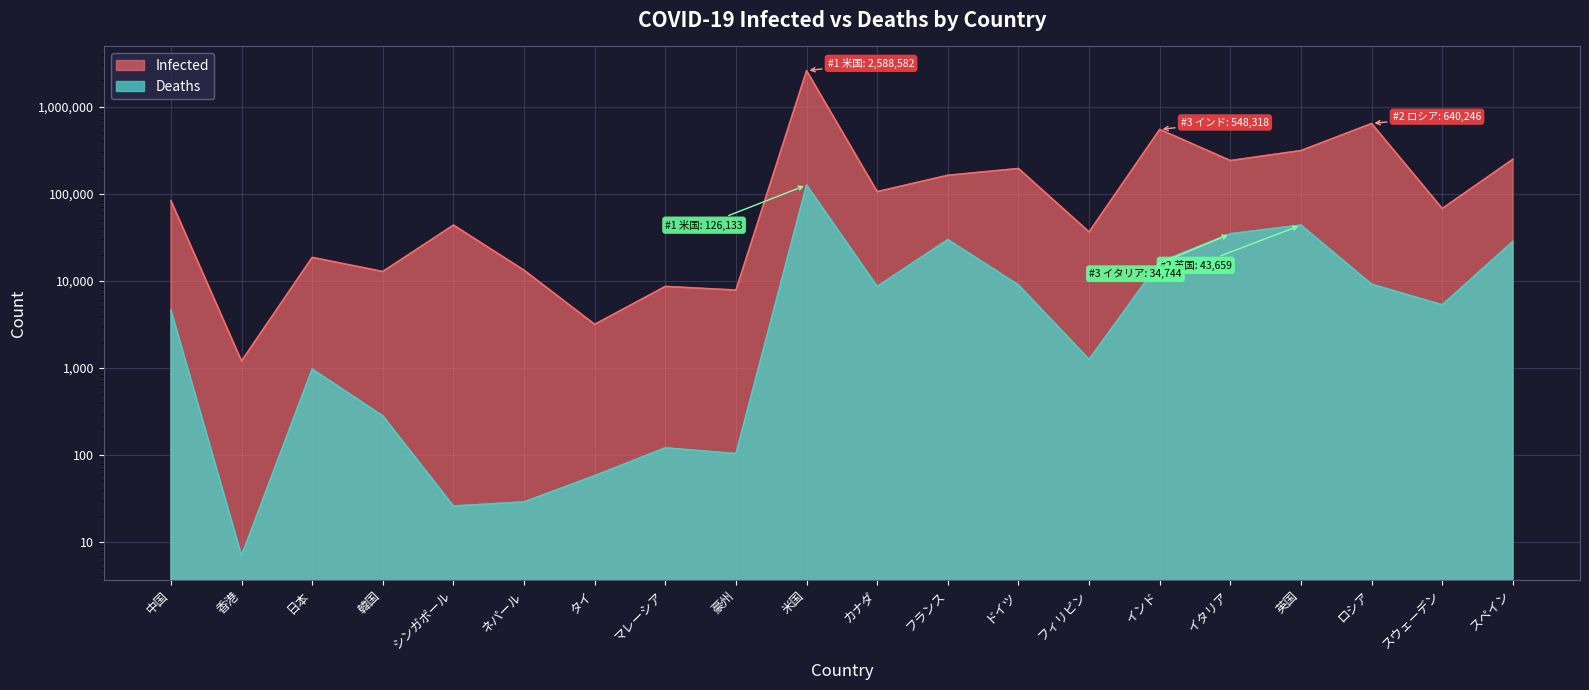

Rank the series at スウェーデン from lowest to highest value.

Deaths, Infected